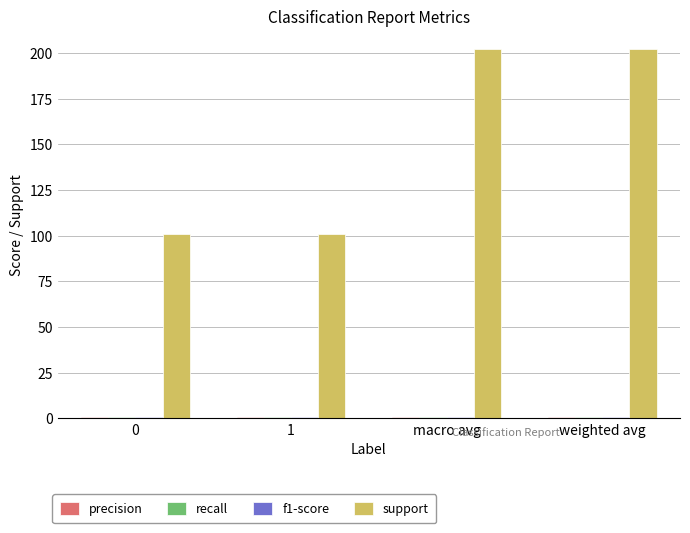

What is the difference between the maximum and minimum values in the support series?

101.0